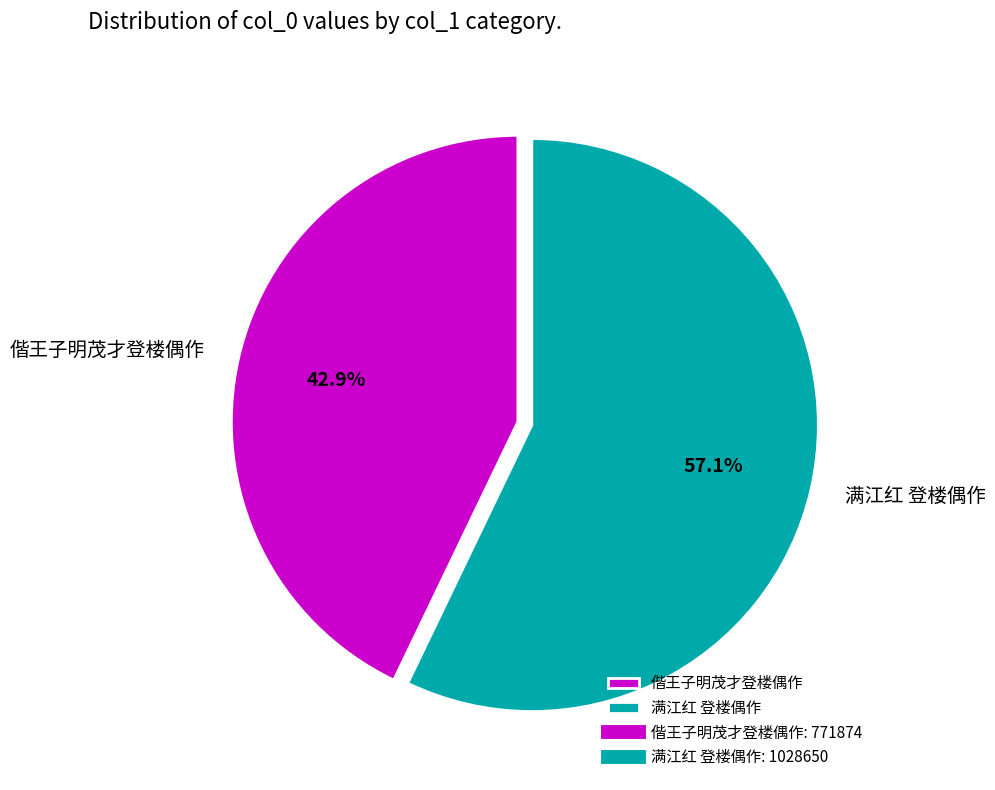

What percentage do 满江红 登楼偶作 and 偕王子明茂才登楼偶作 together represent?

100.0%